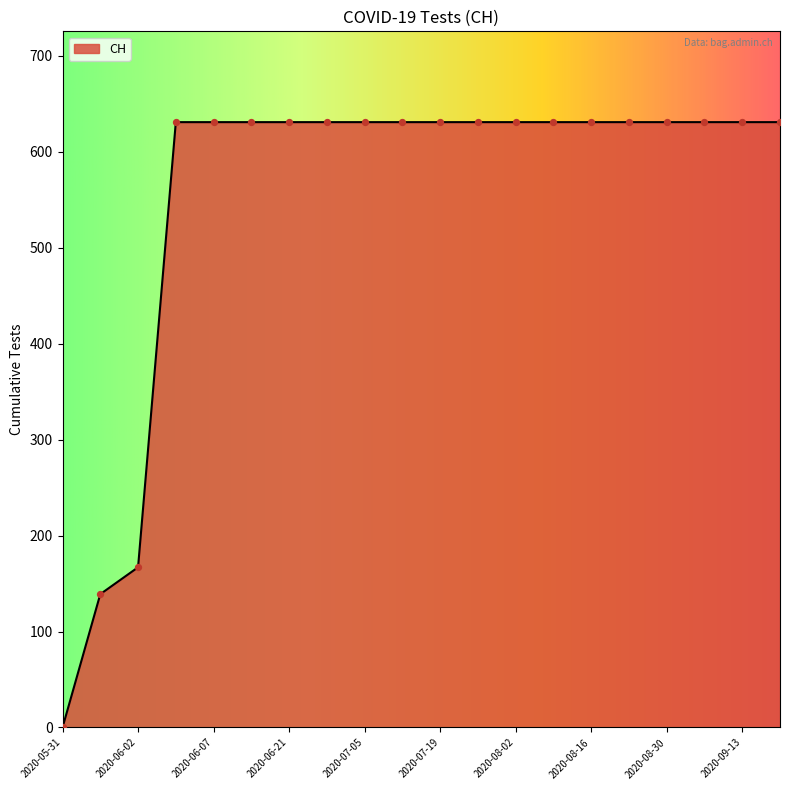

What is the difference between the maximum and minimum values?

631